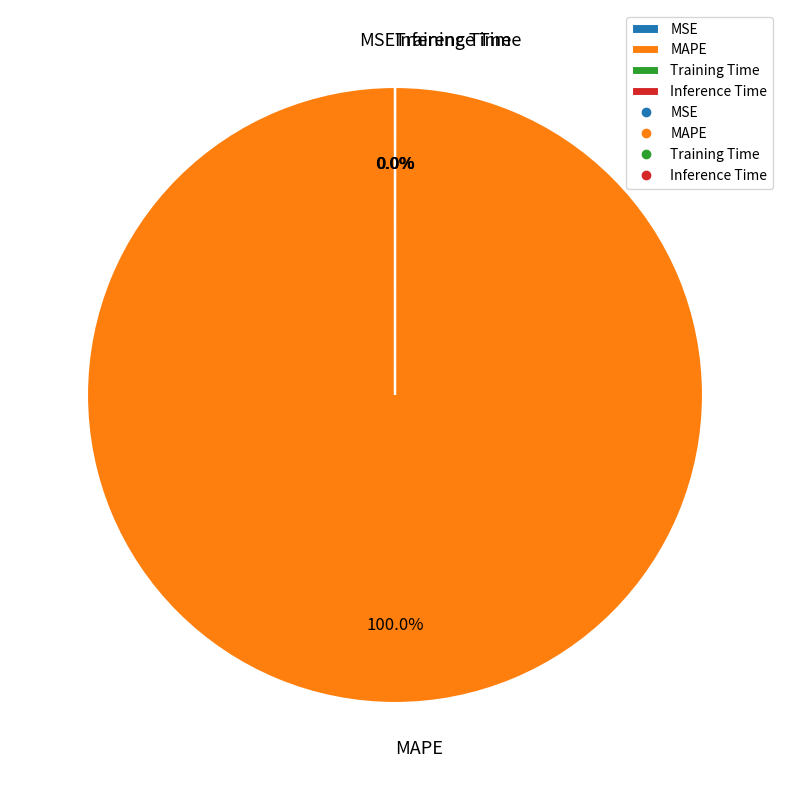

Rank the categories by value from lowest to highest.

Inference Time, Training Time, MSE, MAPE